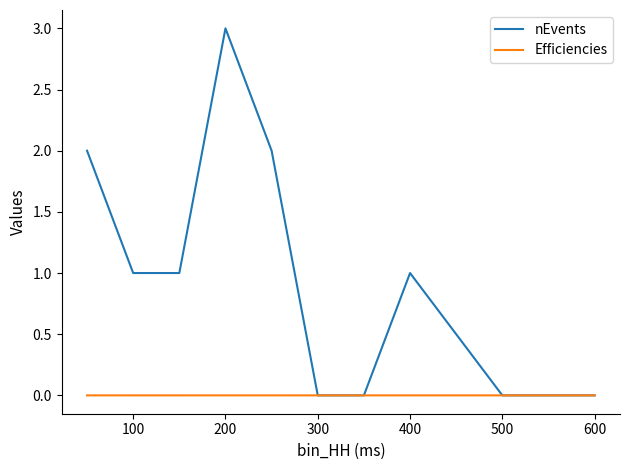

Rank the series by their average value, from highest to lowest.

nEvents, Efficiencies